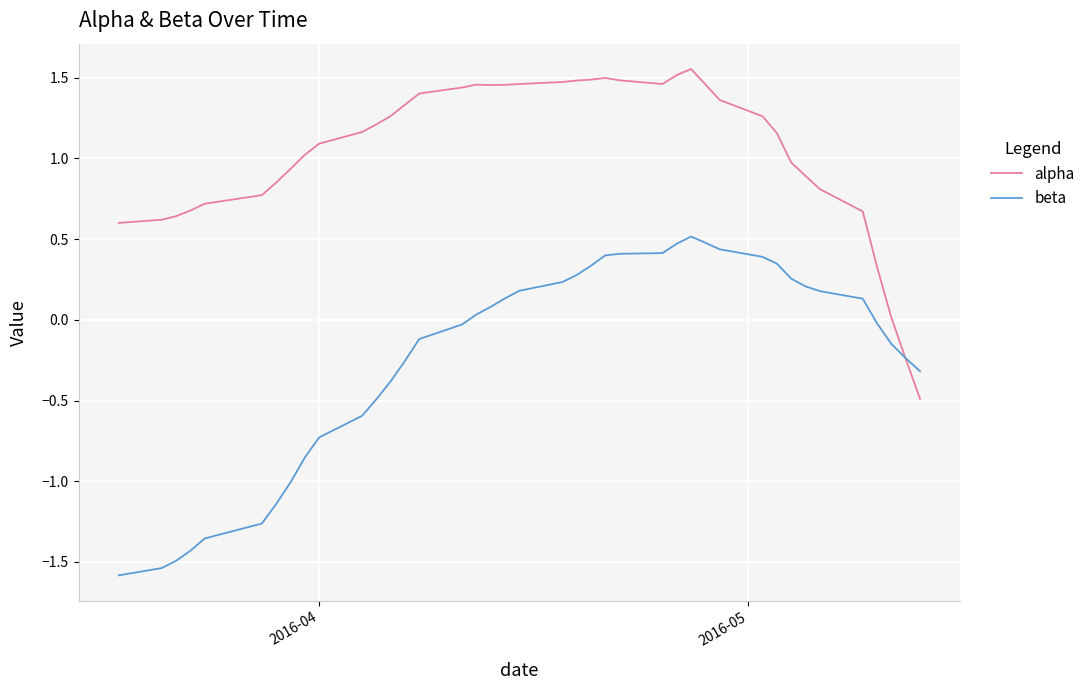

Which series has the largest total across all categories?

alpha